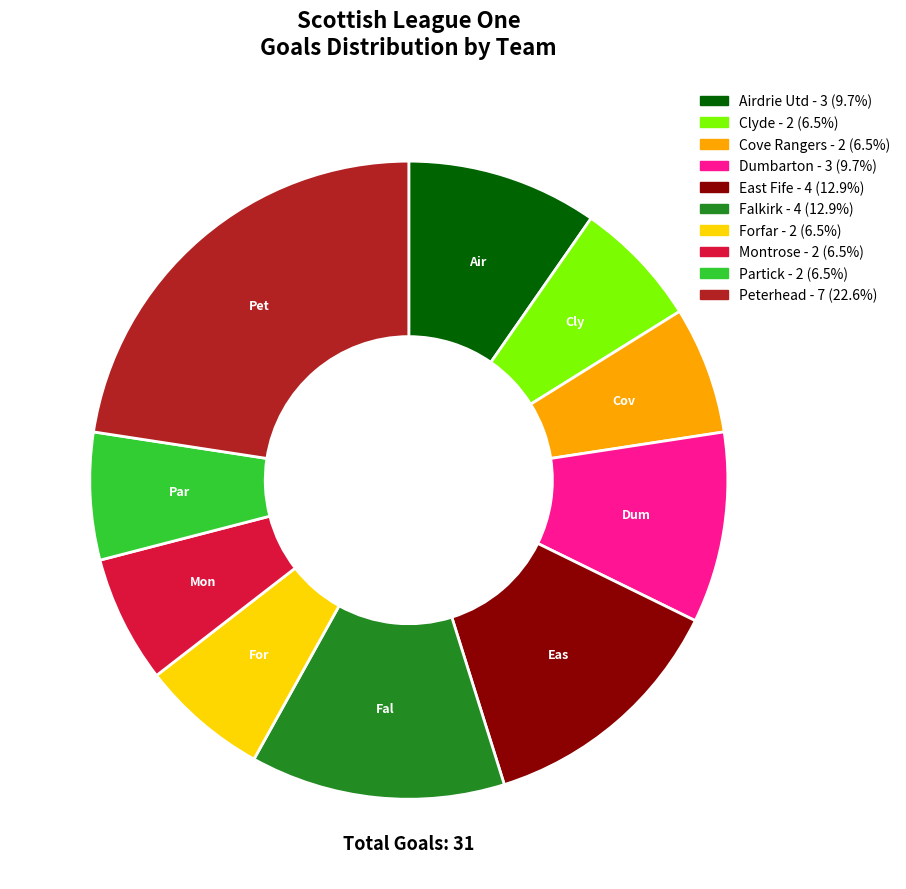

How many segments does this pie chart have?

10